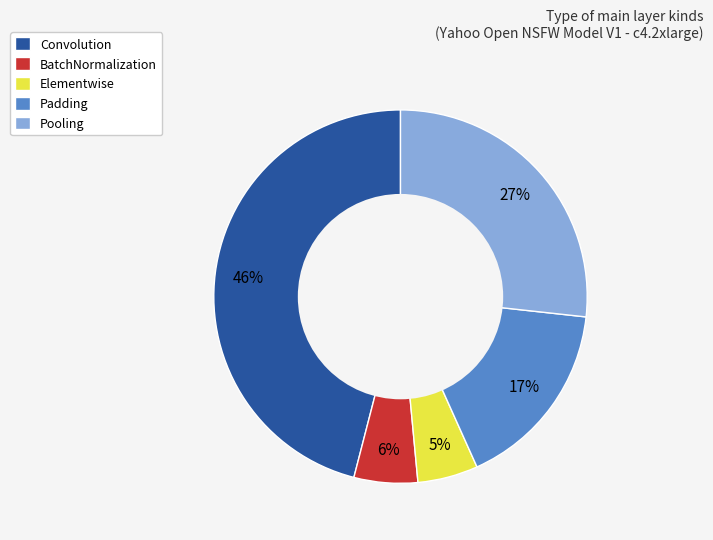

The Pooling slice represents 37% of the pie. True or false?

False